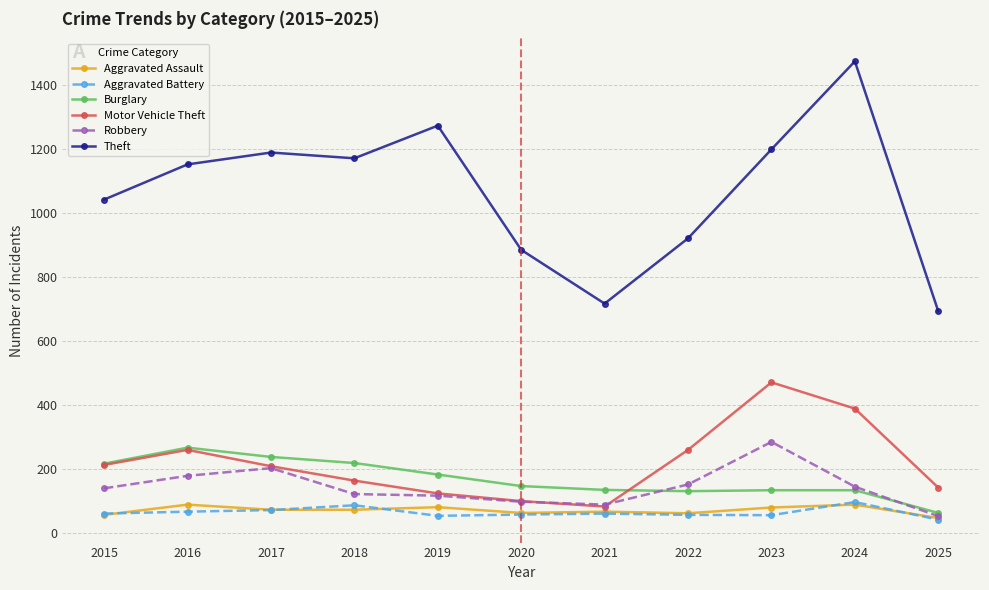

What is the difference between the maximum and second lowest values in the Aggravated Battery series?

43